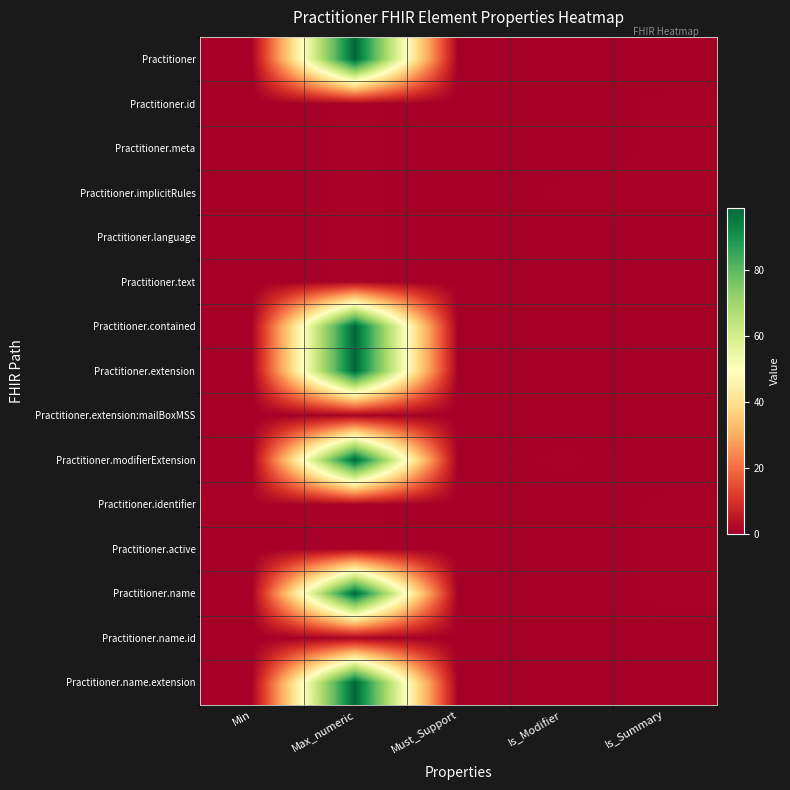

What is the total value across all series at Is_Summary?

6